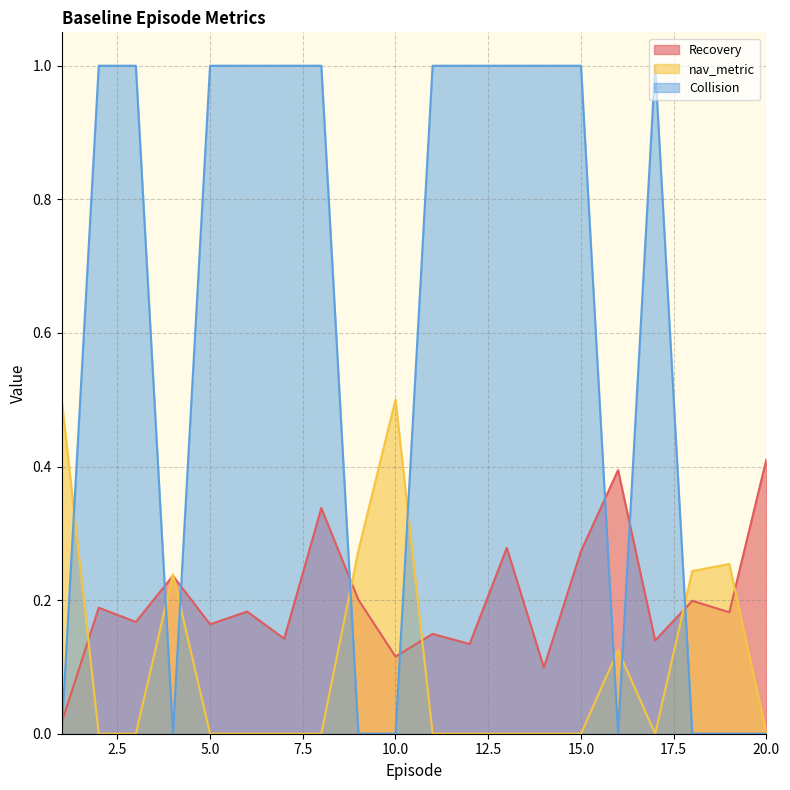

At which category does Collision reach its first local peak?

17